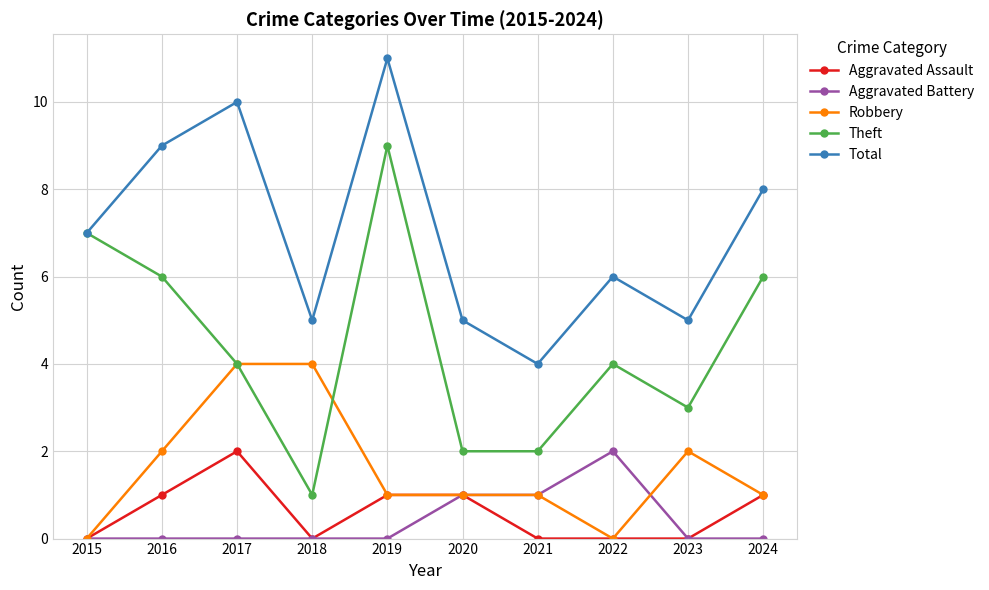

How many lines are shown in the chart?

5